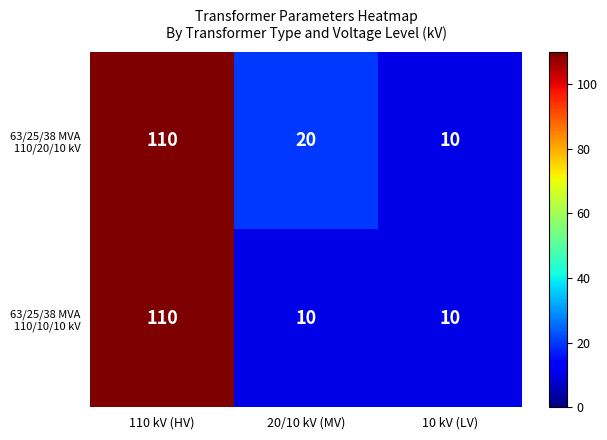

What is the spread (max minus min) of values at 20/10 kV (MV)?

10